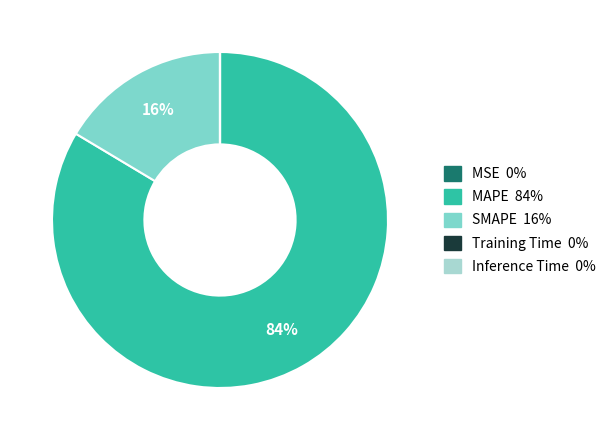

Which slice is the largest?

MAPE